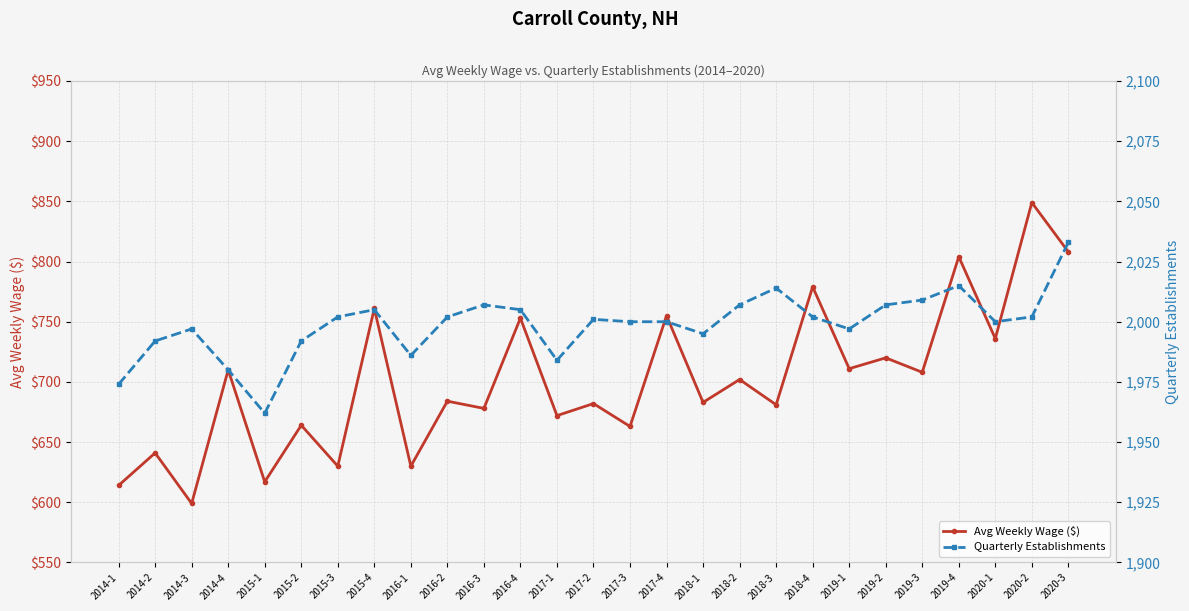

Which category has the highest value across all series?

2020-3